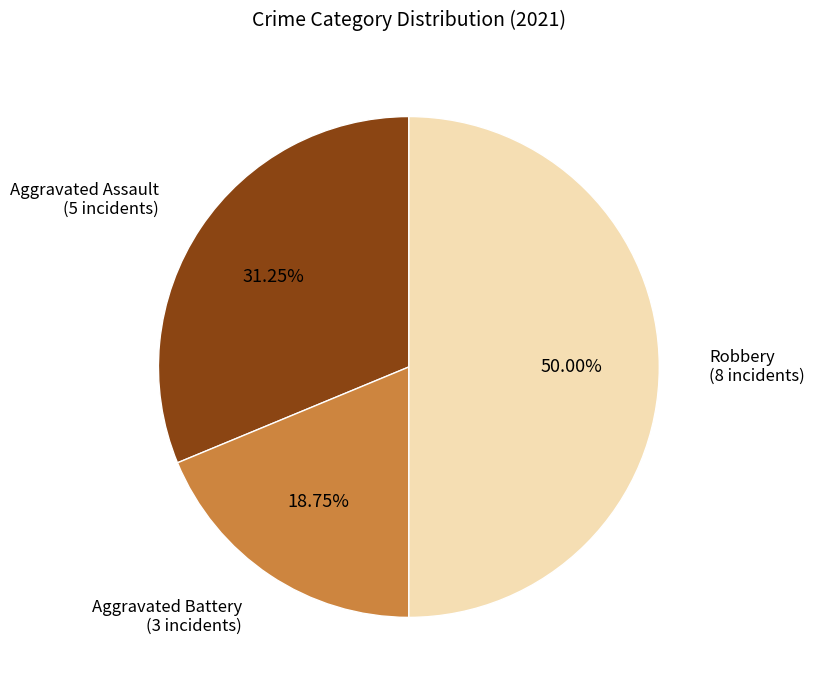

Is the sum of Robbery (8 incidents) and Aggravated Battery (3 incidents) greater than half?

Yes